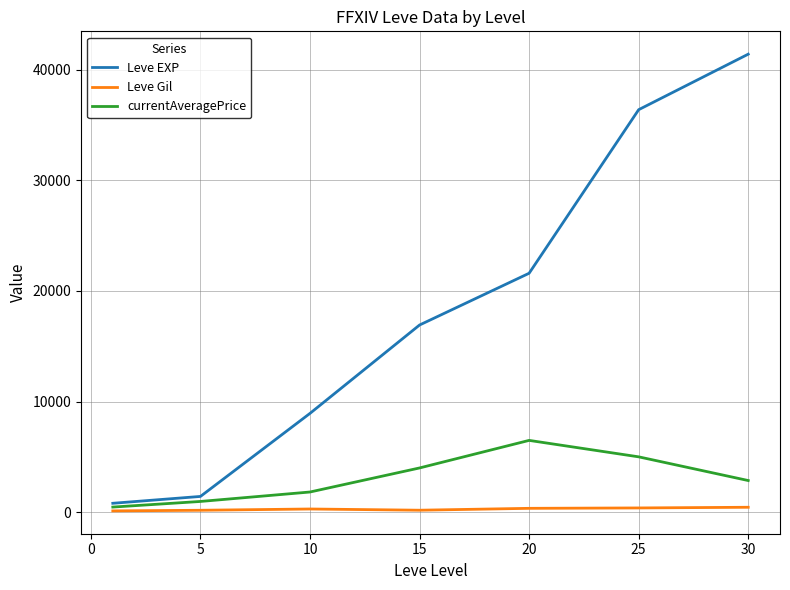

Which series has the largest total across all categories?

Leve EXP